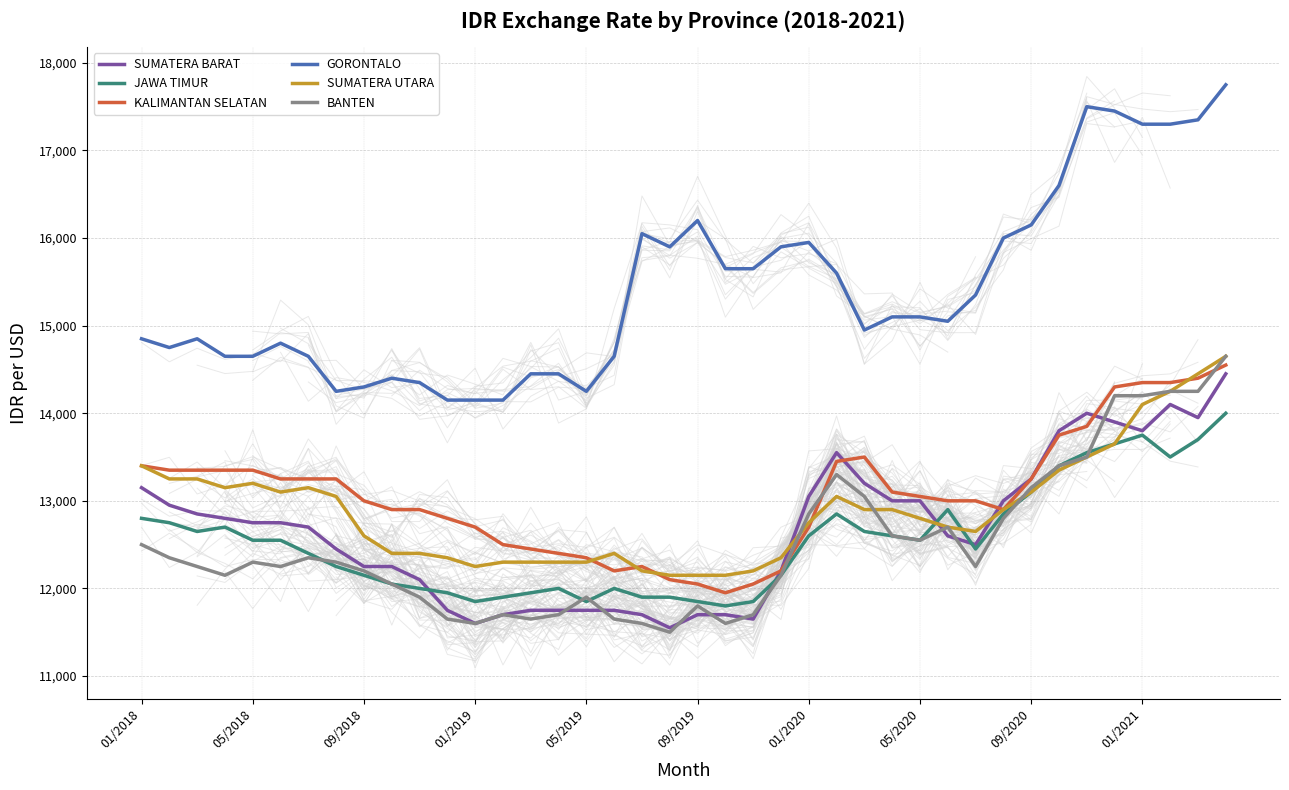

Is it true that SUMATERA UTARA equals 14100 at 01/2021?

True